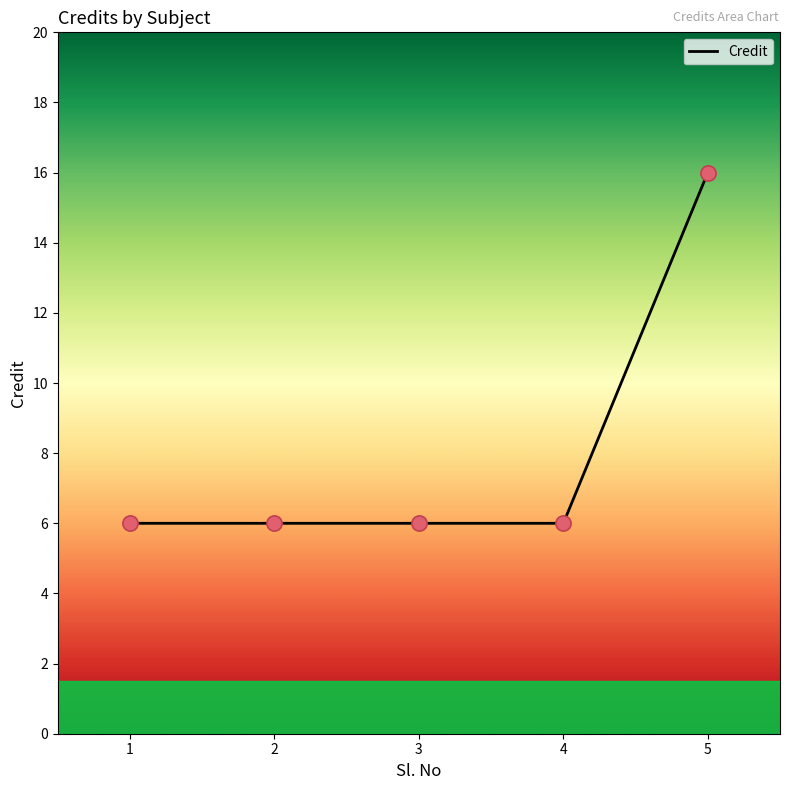

Between 5 and 3, which is larger?

5